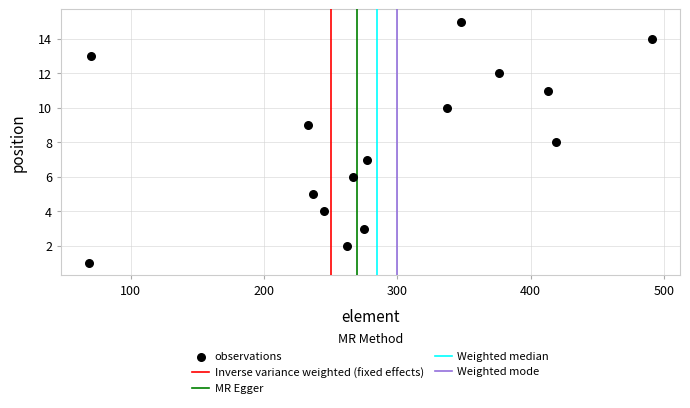

What is the range of Y values (max minus min)?

14